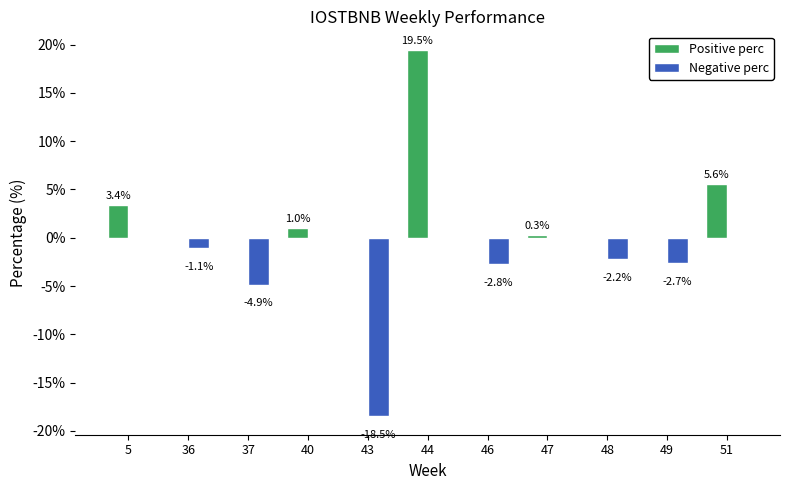

What is the maximum value for Positive perc?

19.5